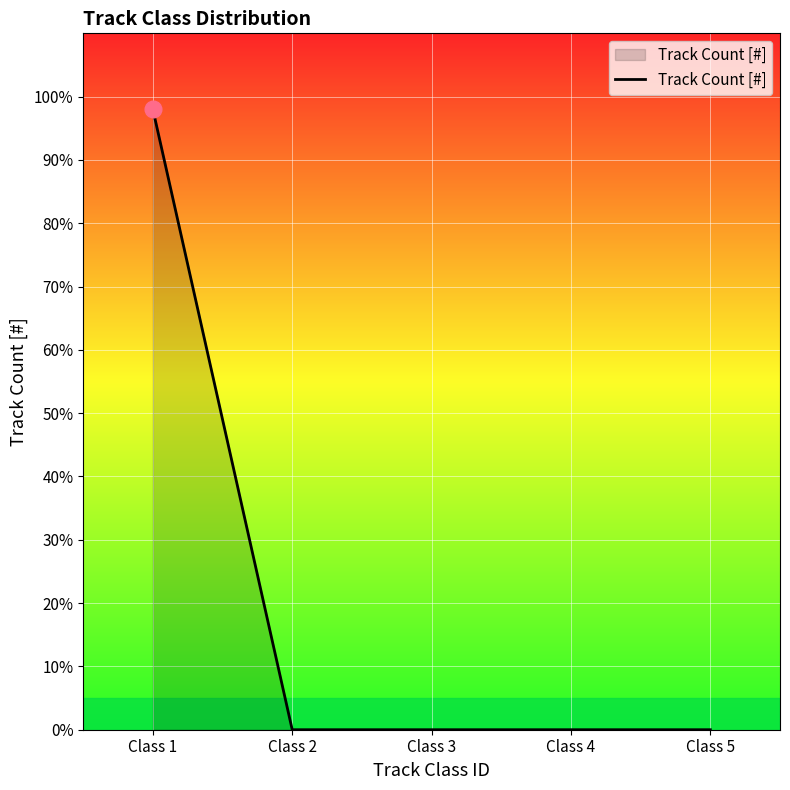

Read the value at Class 1.

98